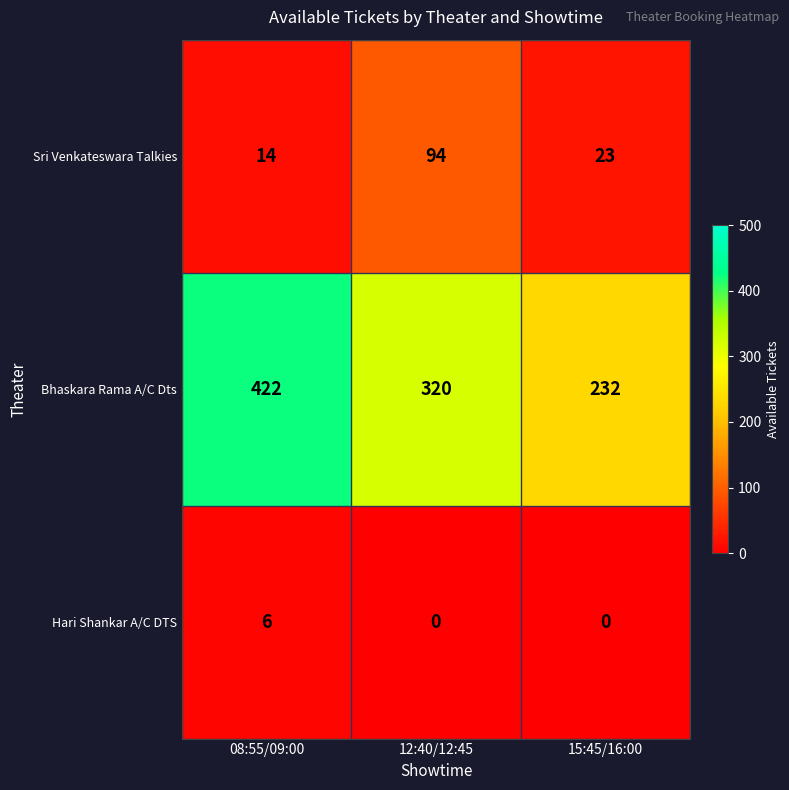

At which label is Sri Venkateswara Talkies closest to 54?

15:45/16:00